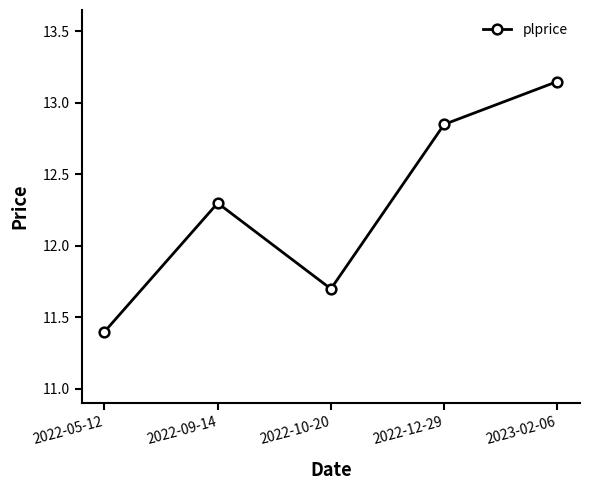

Approximately how many times larger is the value at 2022-12-29 compared to 2022-09-14?

1.0